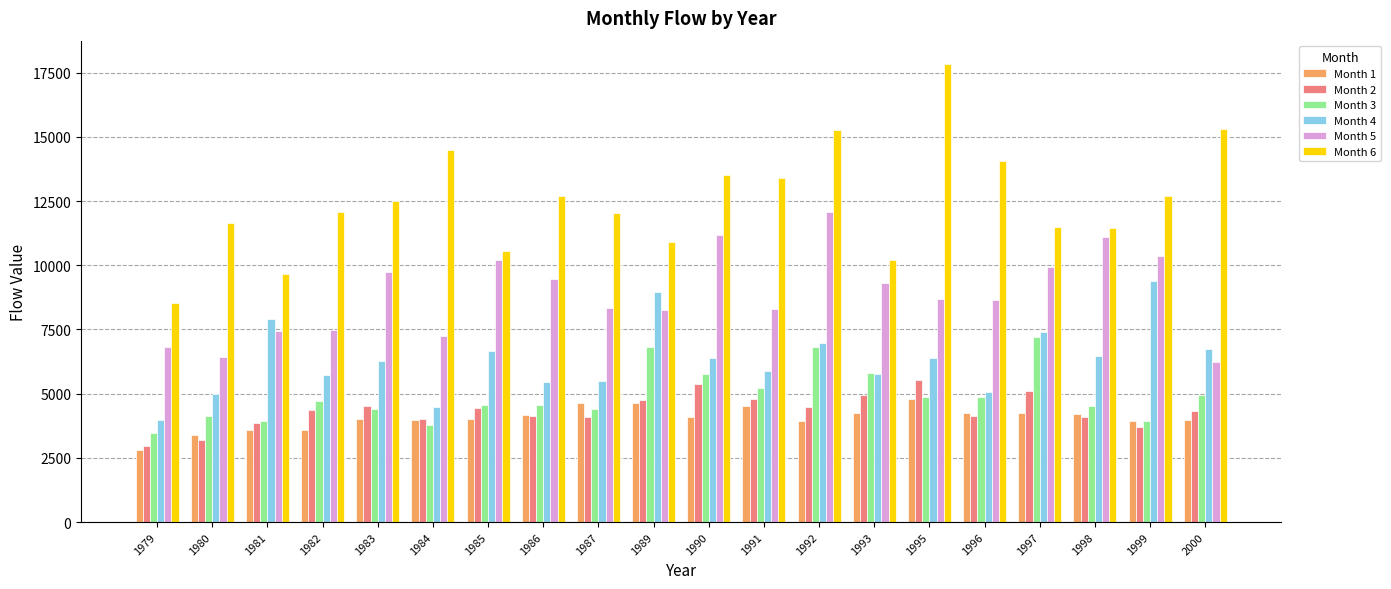

The value of Month 6 at 1990 is 13525.4. True or false?

True